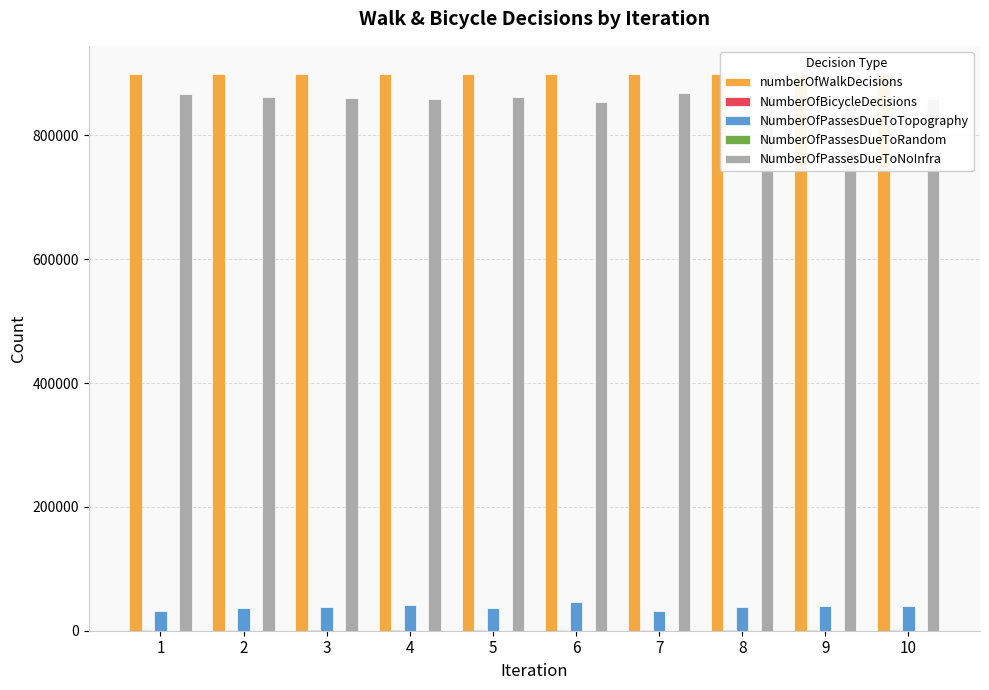

What is the difference between the highest and lowest values at 6?

899462